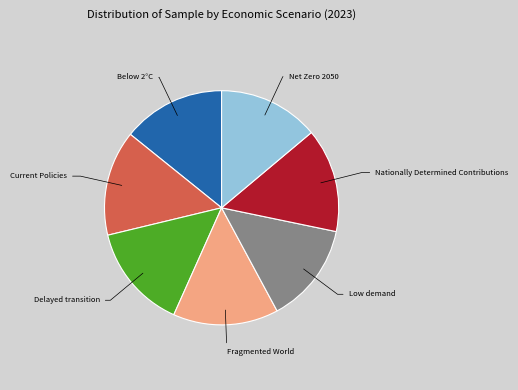

True or false: Net Zero 2050 accounts for 14% of the total.

True